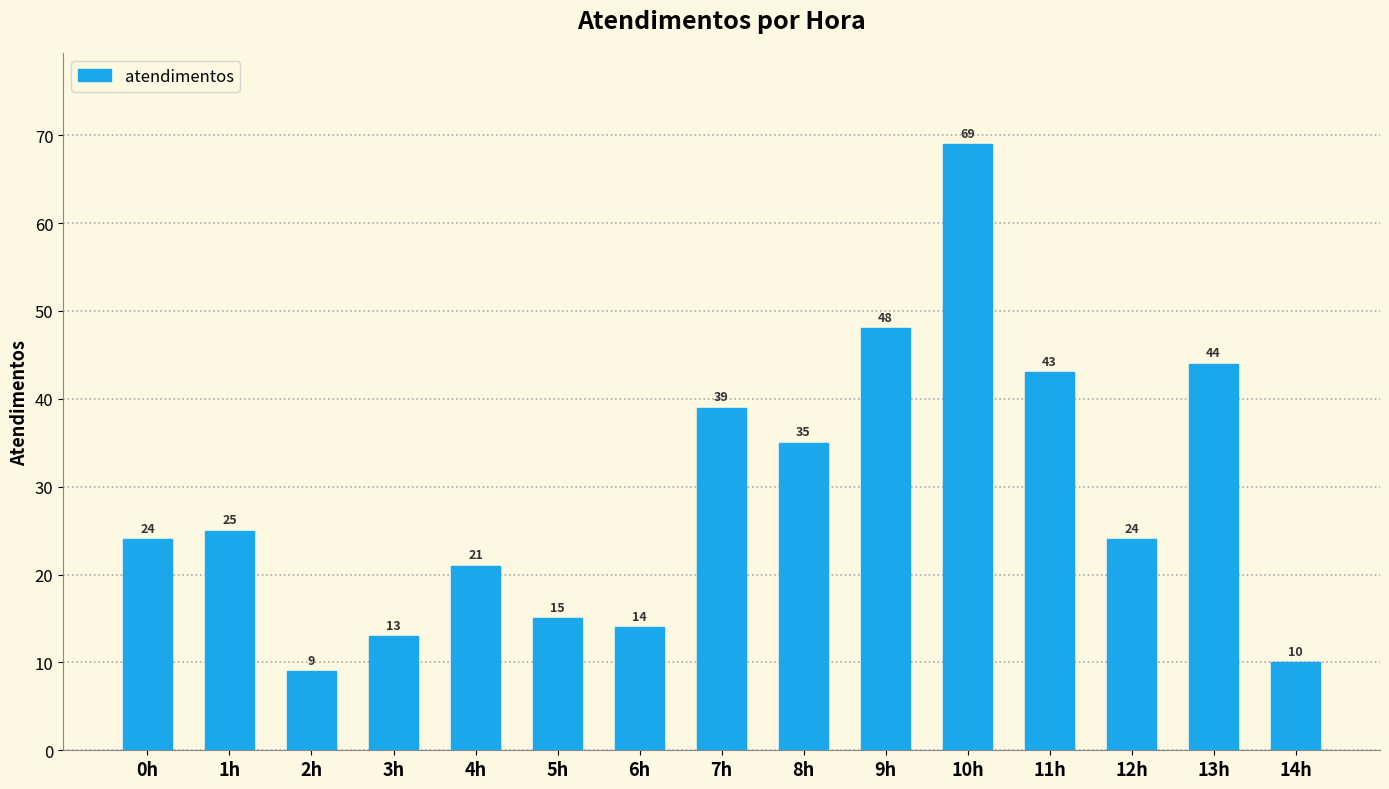

What is the label of the 15th bar from the right?

0h